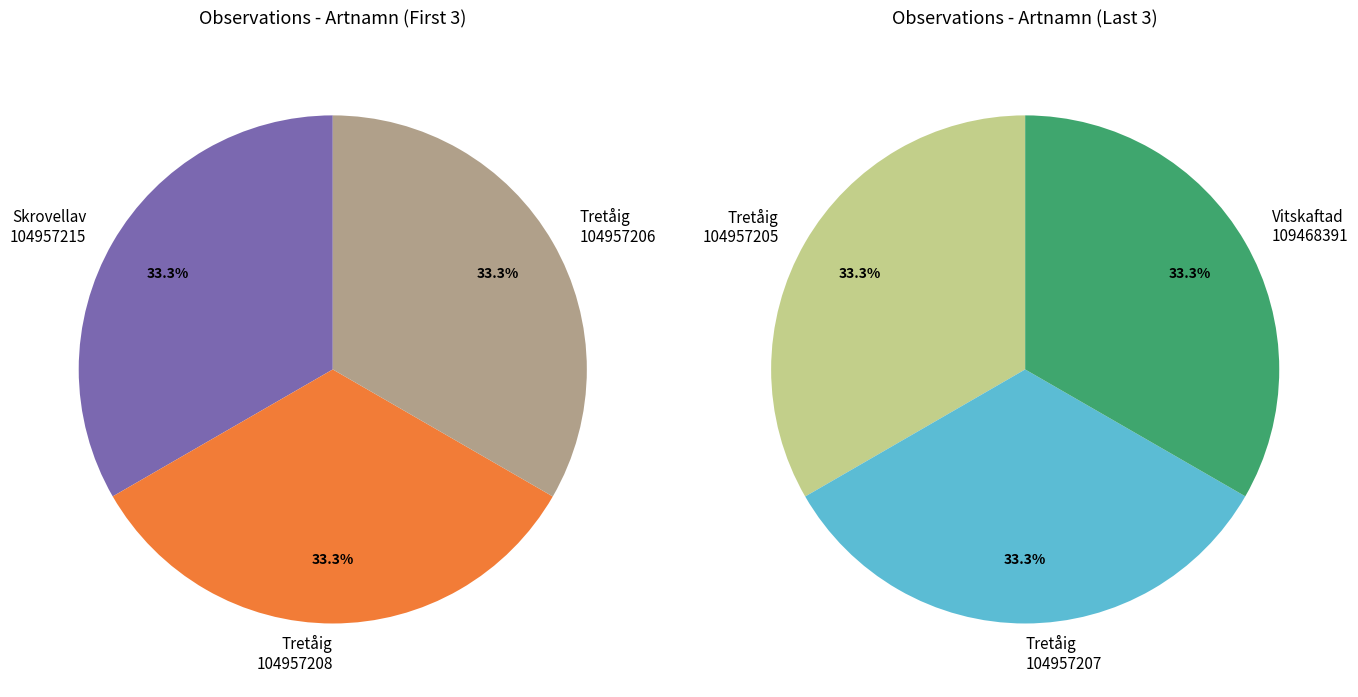

Is there a majority slice in this chart?

No